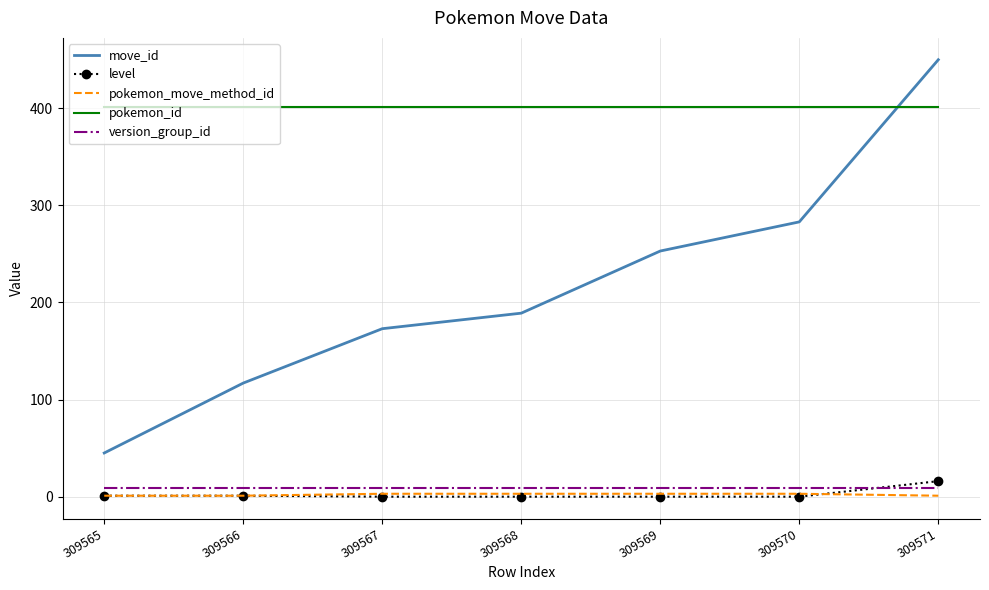

At which category does the chart reach its peak across all series?

309571